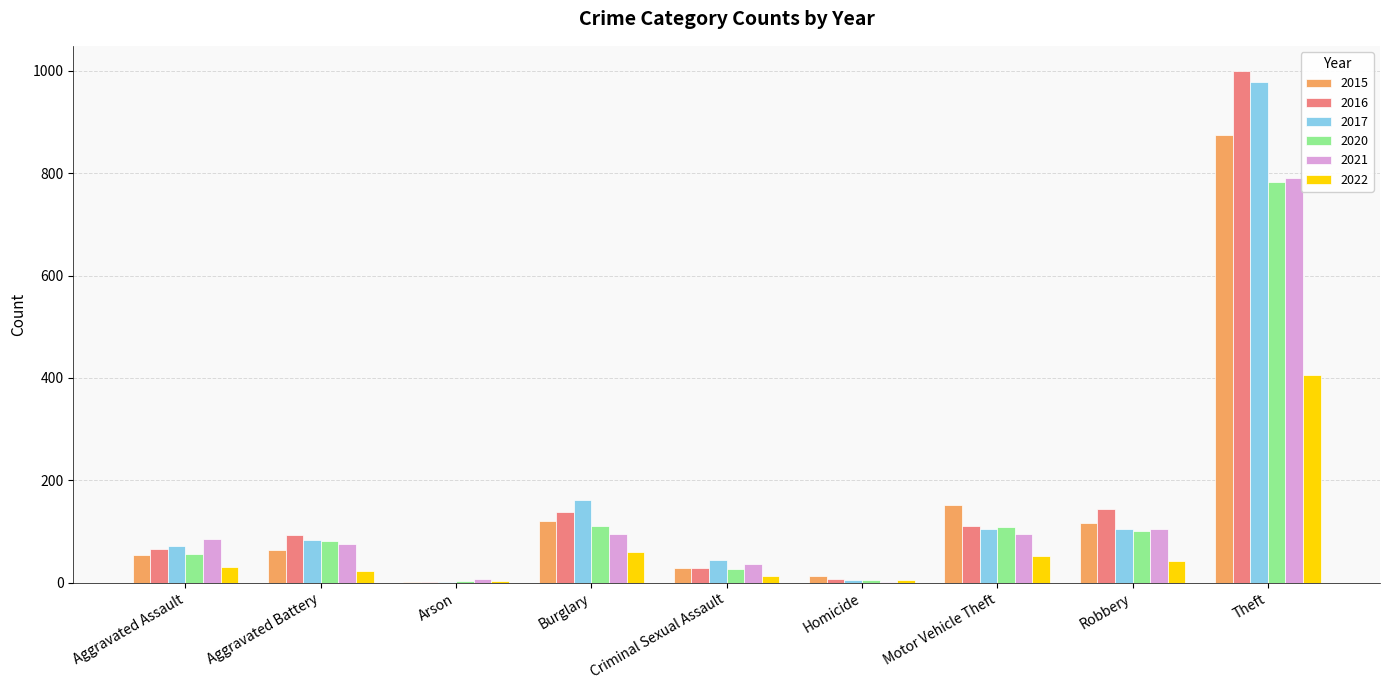

What is the spread (max minus min) of values at Arson?

7